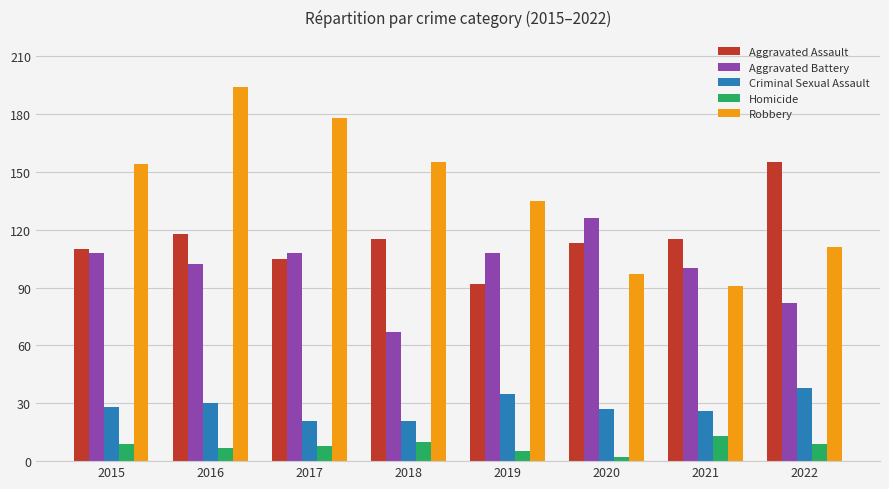

What is the difference between the second highest and minimum values in the Homicide series?

8